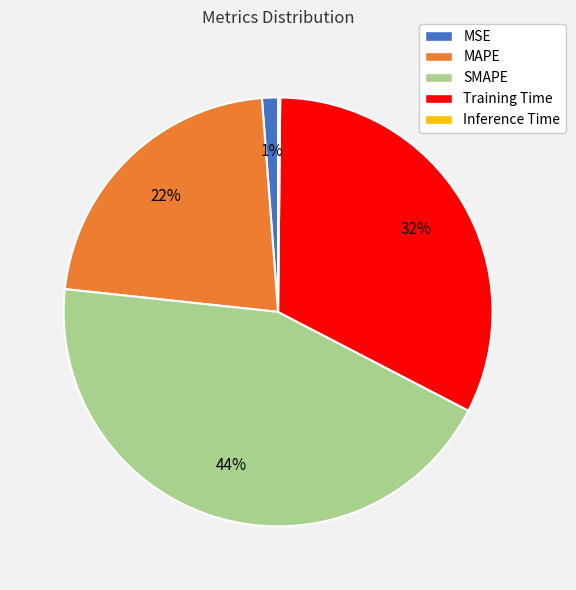

Is there a majority slice in this chart?

No